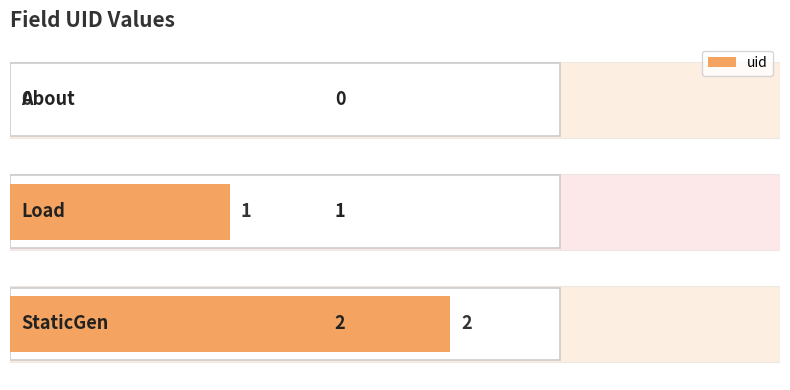

How many values are between 0 and 2?

3